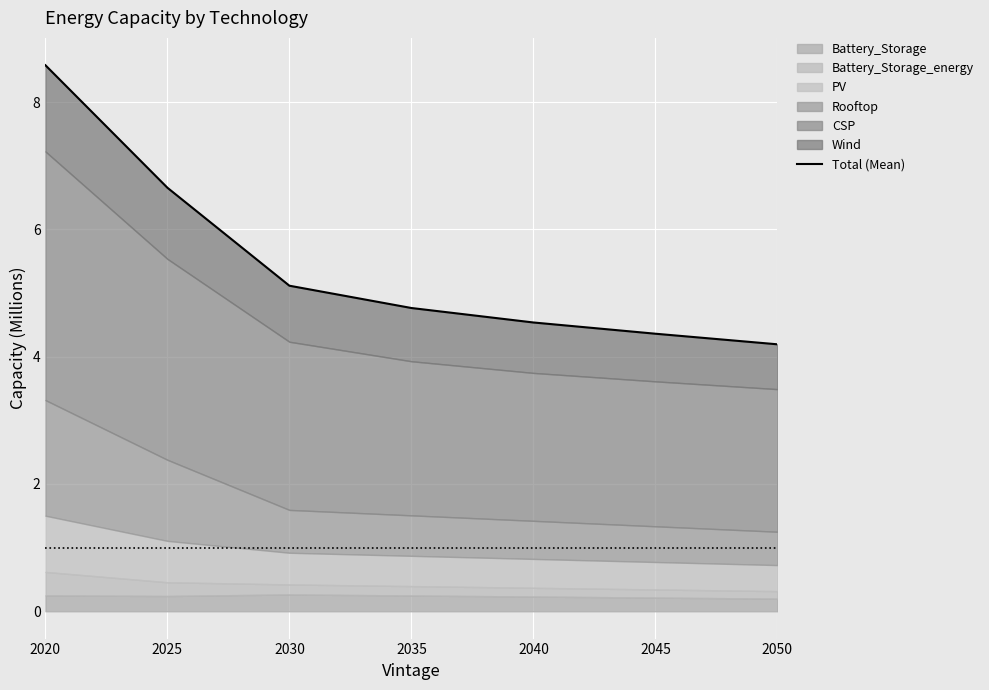

True or false: the data shows 2.7 at 2050.

False